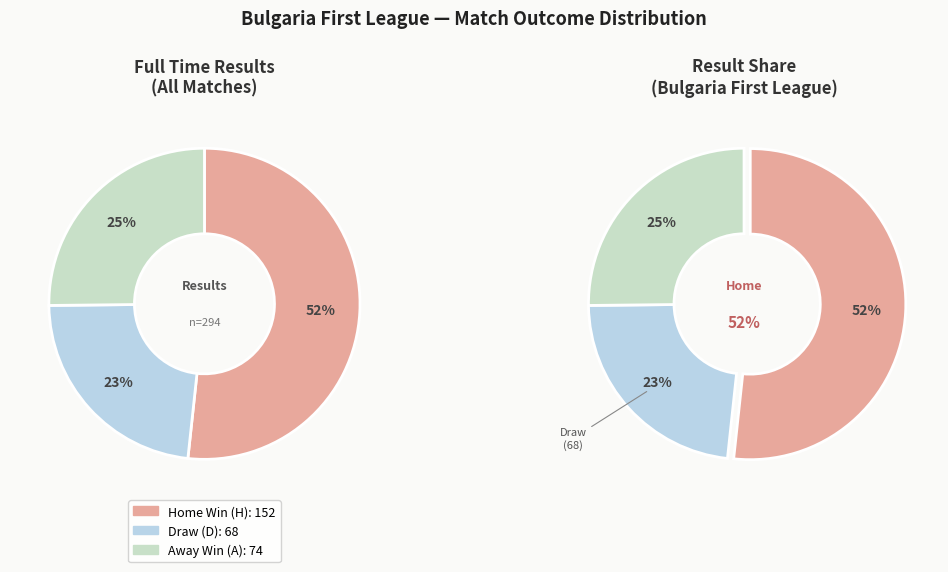

Is it true that D is 12% of the pie?

False